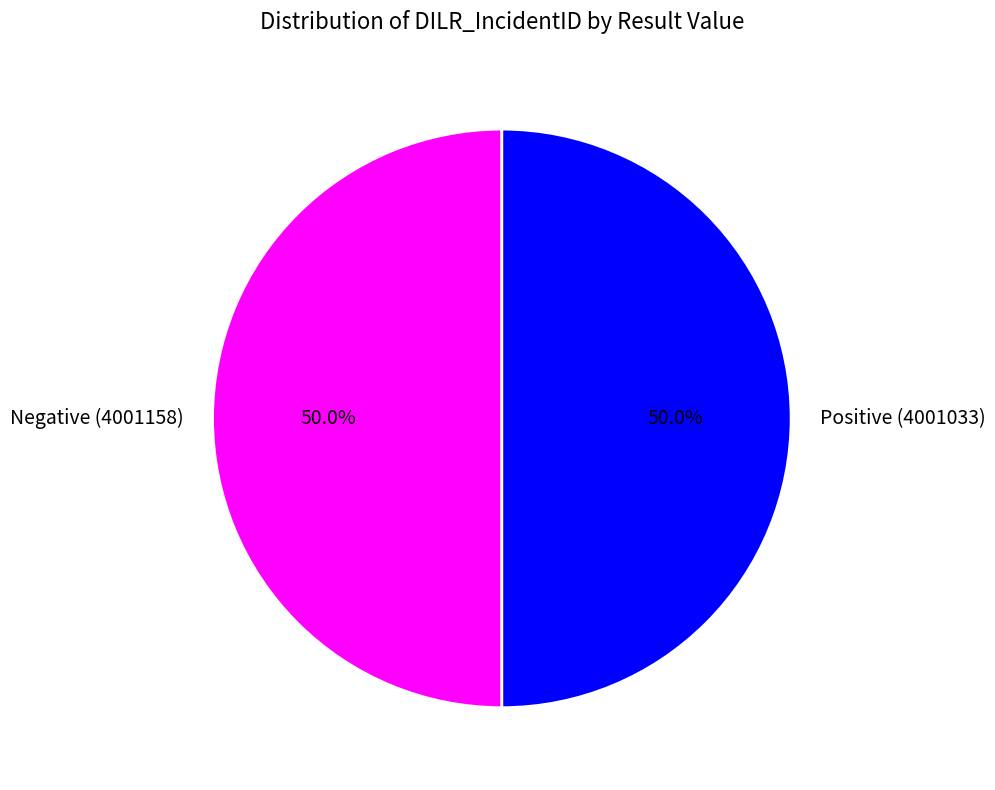

Do Positive (4001033) and Negative (4001158) together represent more than half of the pie?

Yes